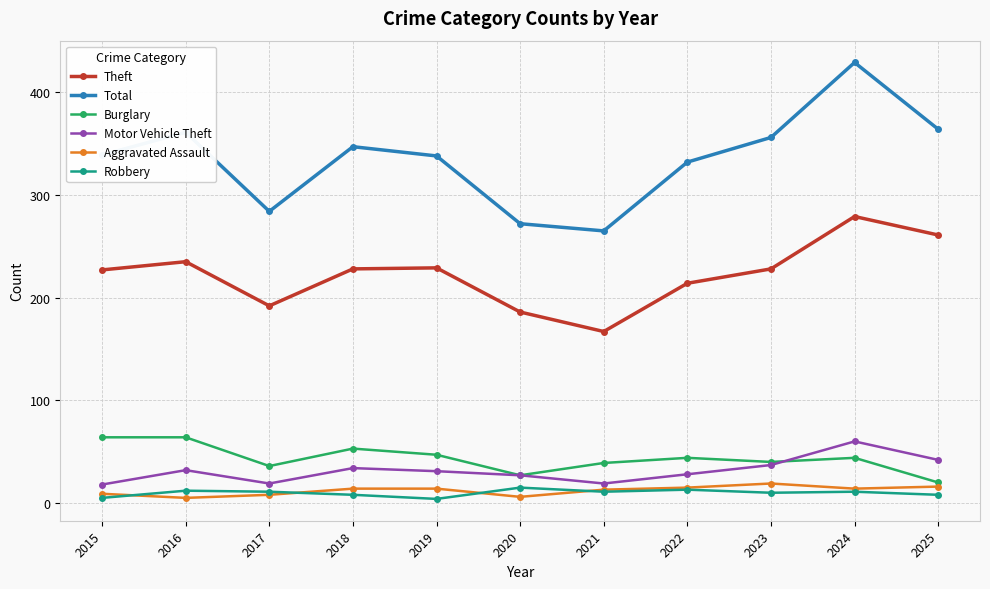

At which category does Total reach its first local valley?

2017